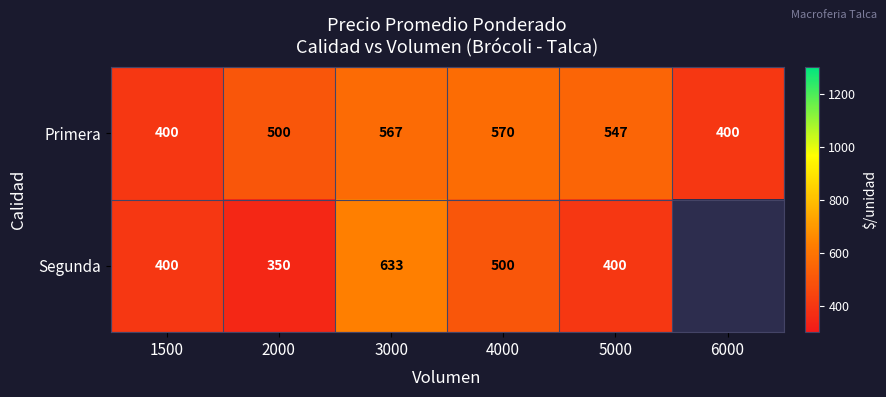

The Primera series shows 881.0 at 2000. True or false?

False